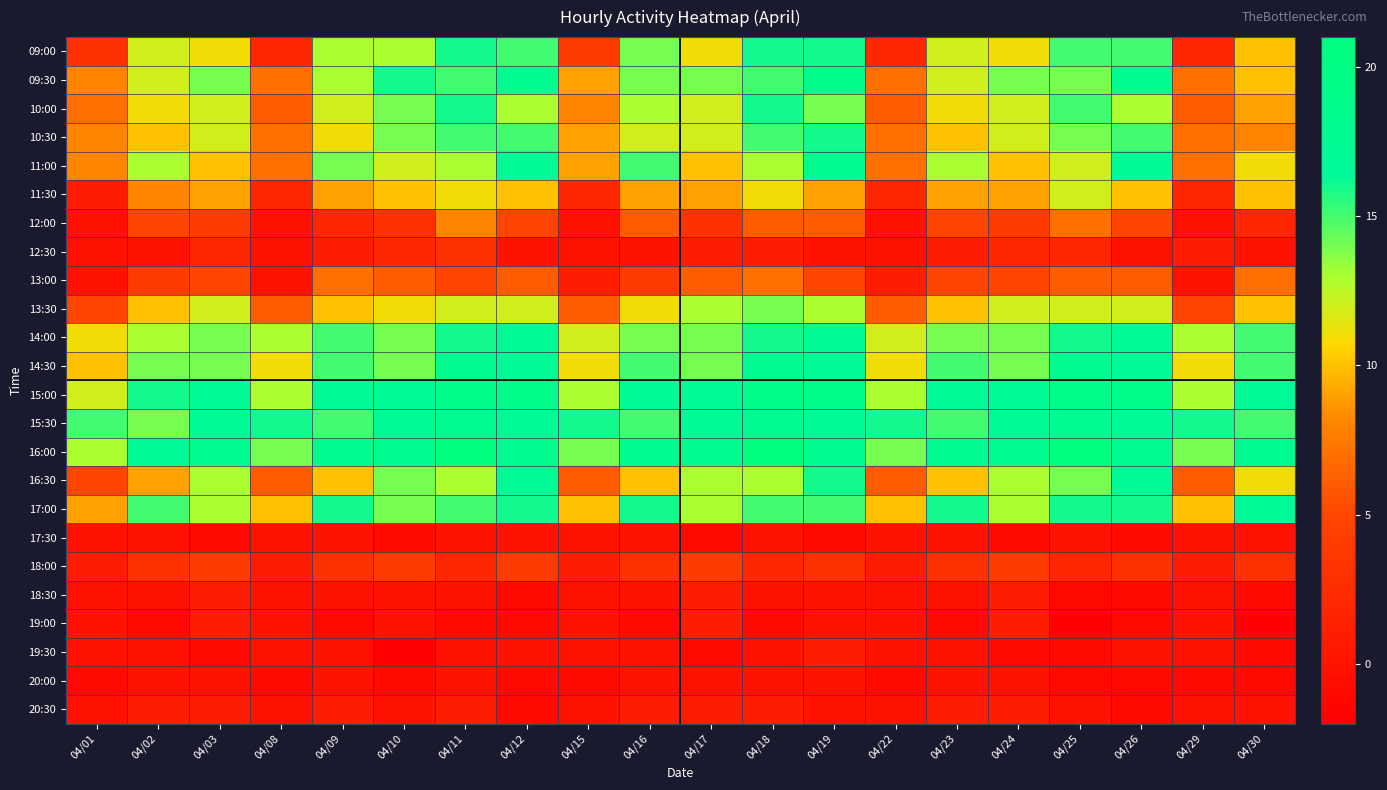

Which label corresponds to the smallest value in the chart?

04/25